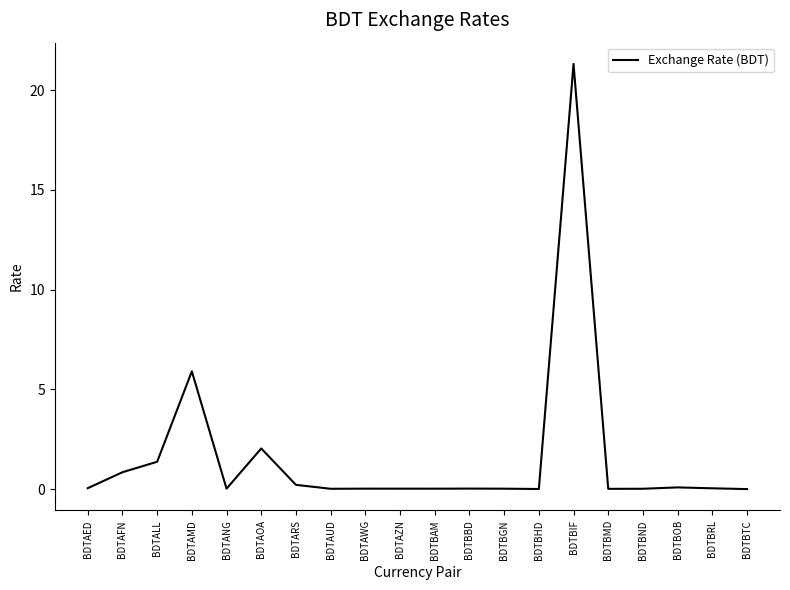

What is the average value?

1.6